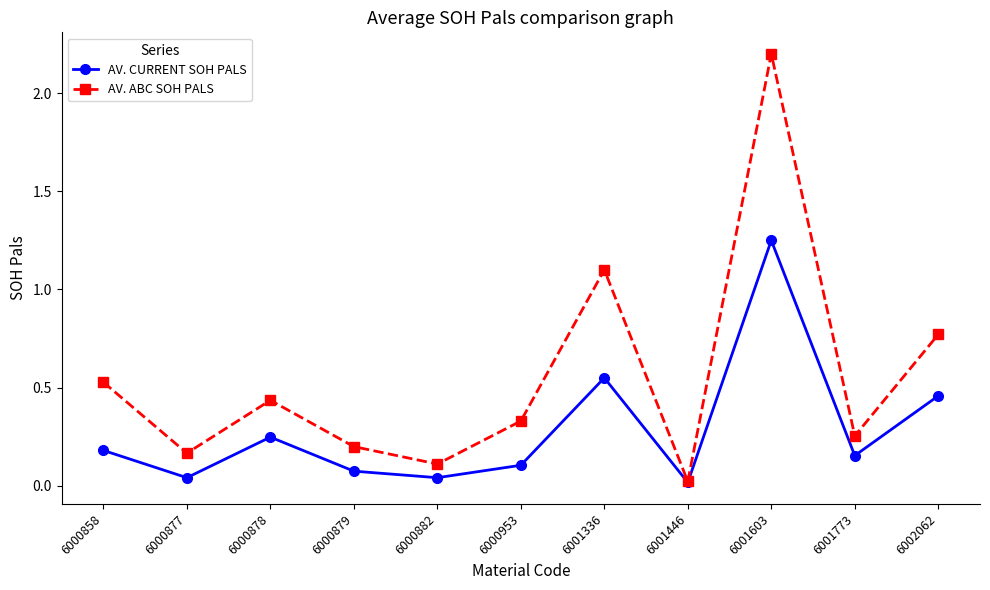

At how many categories does at least one series exceed 0?

11